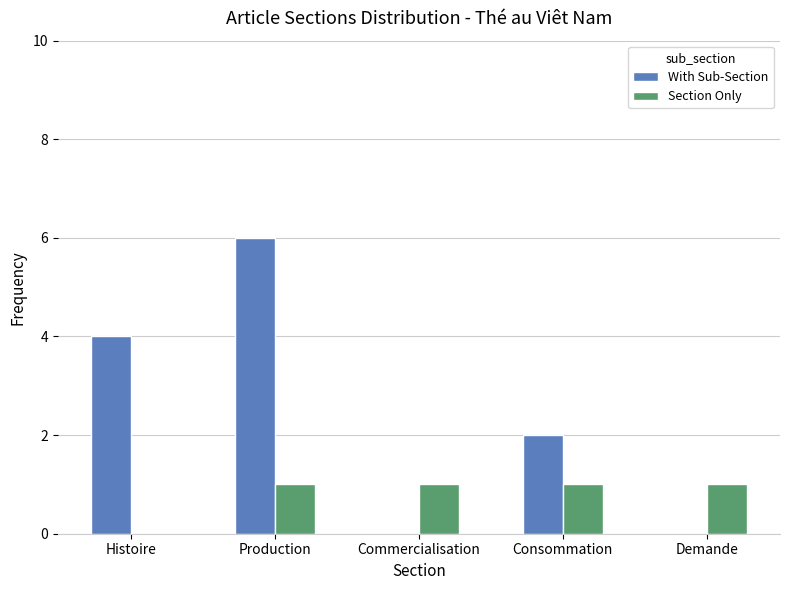

Between Production and Commercialisation, which series saw the biggest shift?

With Sub-Section